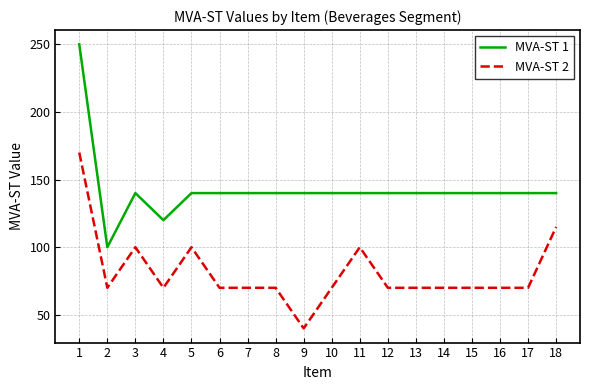

Reading left to right, extract all data points from this chart.

MVA-ST 1: 250	100	140	120	140	140	140	140	140	140	140	140	140	140	140	140	140	140
MVA-ST 2: 170	70	100	70	100	70	70	70	40	70	100	70	70	70	70	70	70	115